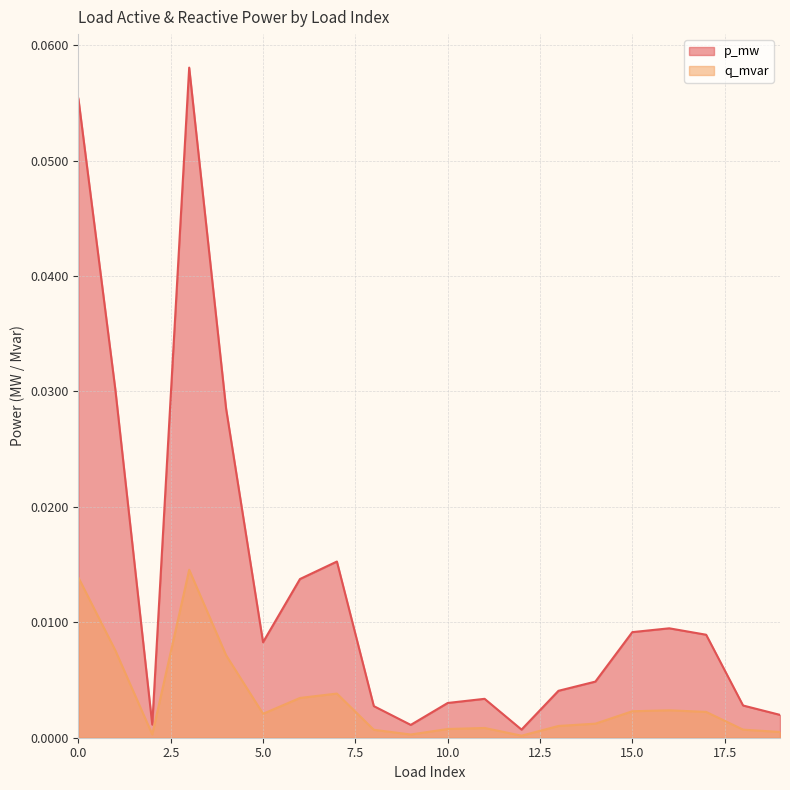

True or false: q_mvar and p_mw cross at least once.

False